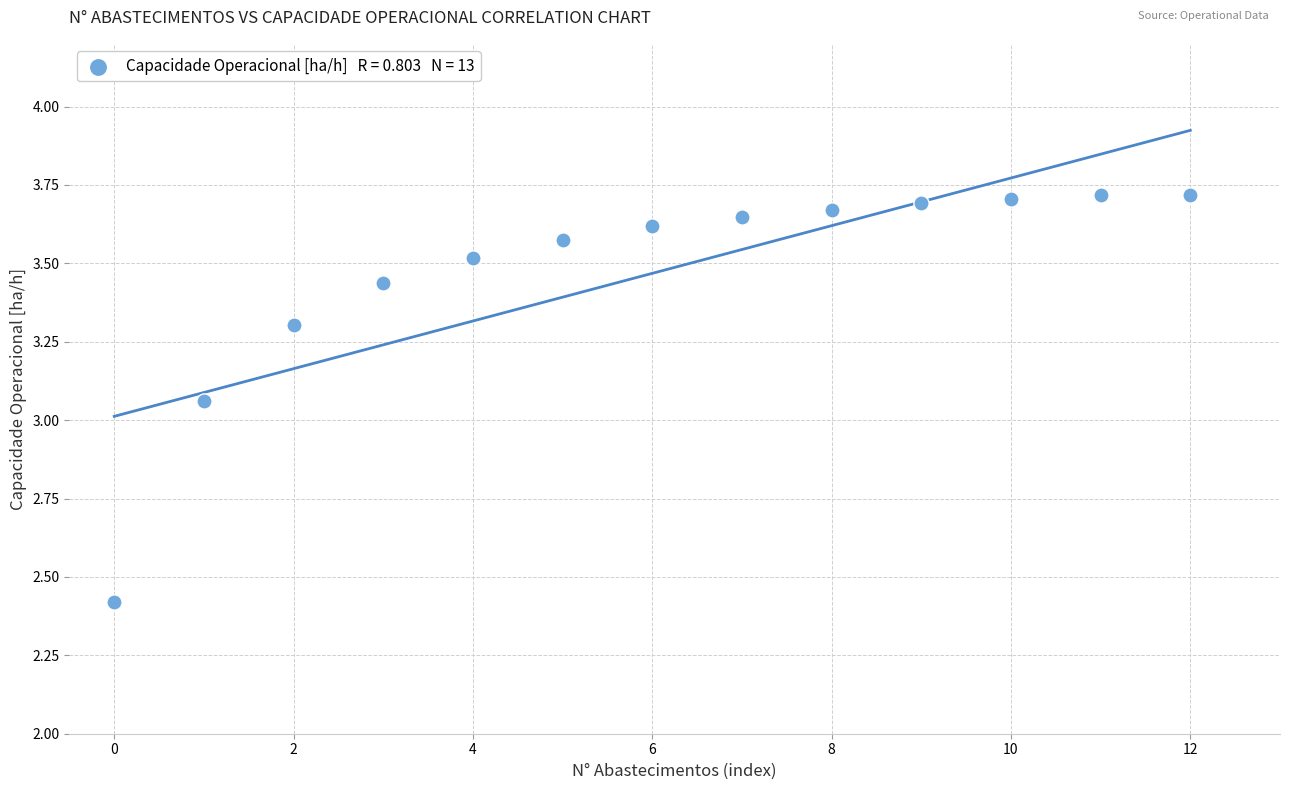

What is the range of Y values (max minus min)?

1.3